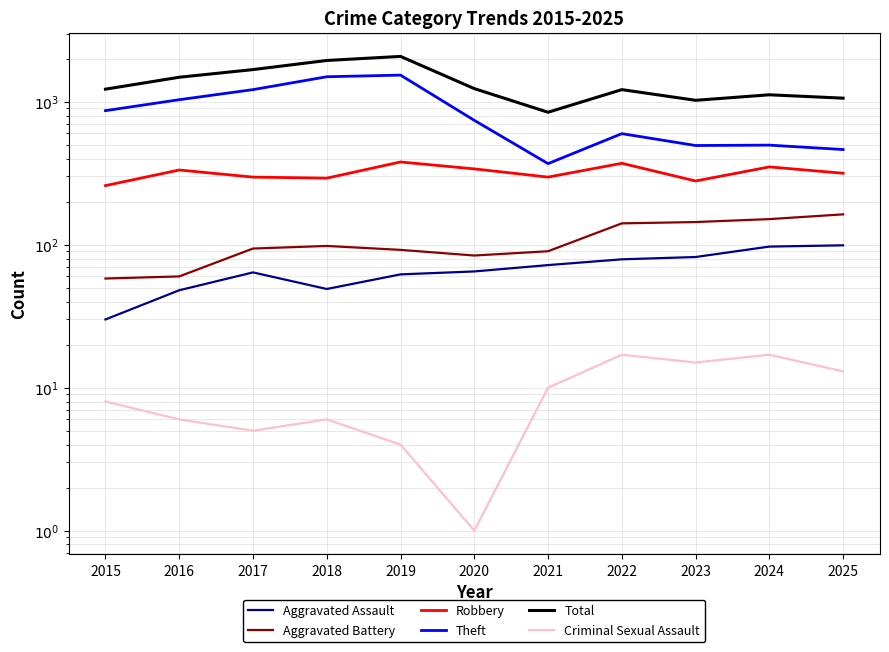

Is this an area chart (filled region under the line)?

No